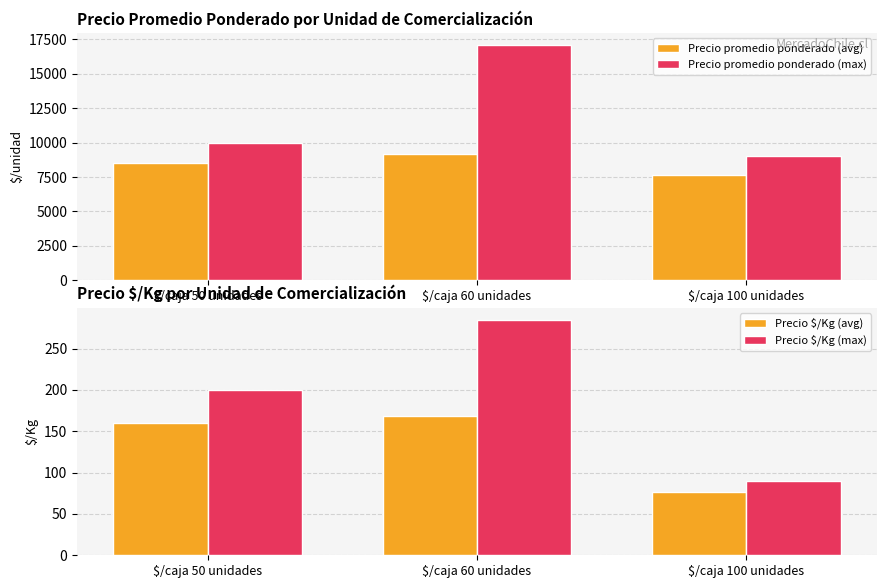

Which series has the largest range (max minus min)?

Precio promedio ponderado (max)